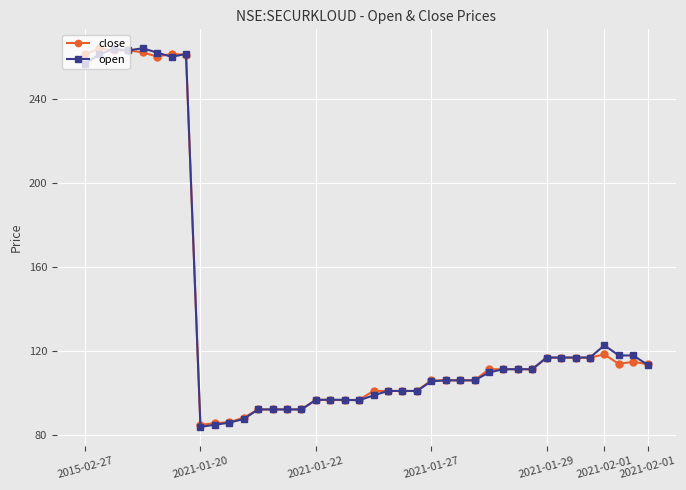

Which series has the widest spread of values?

open